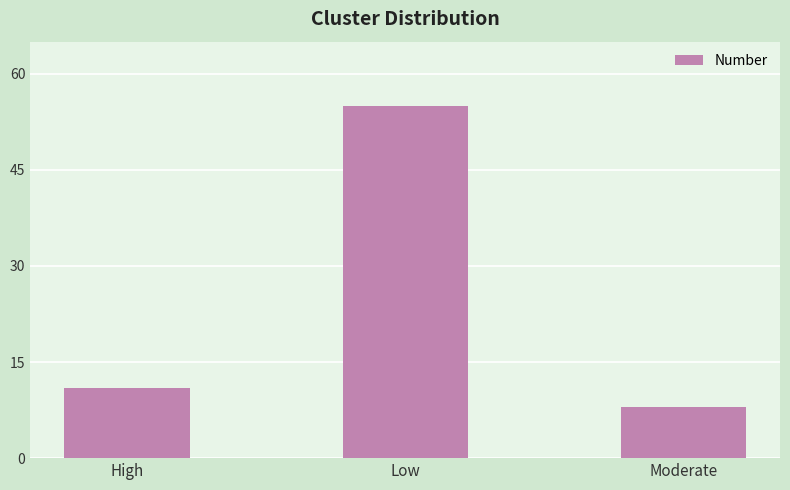

Count the number of data series in this chart.

1